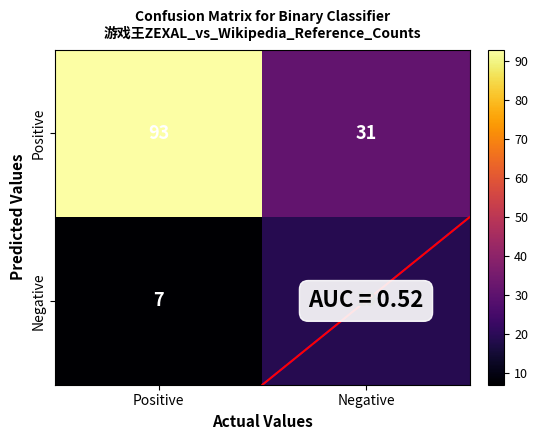

Which series has the largest total across all categories?

Positive